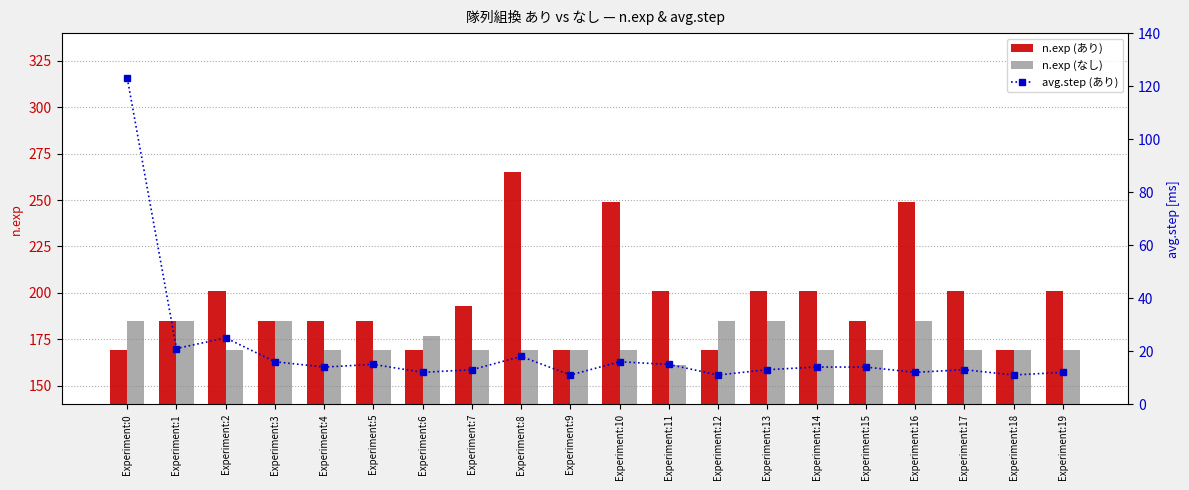

At which label does avg.step (あり) reach its peak?

Experiment:0